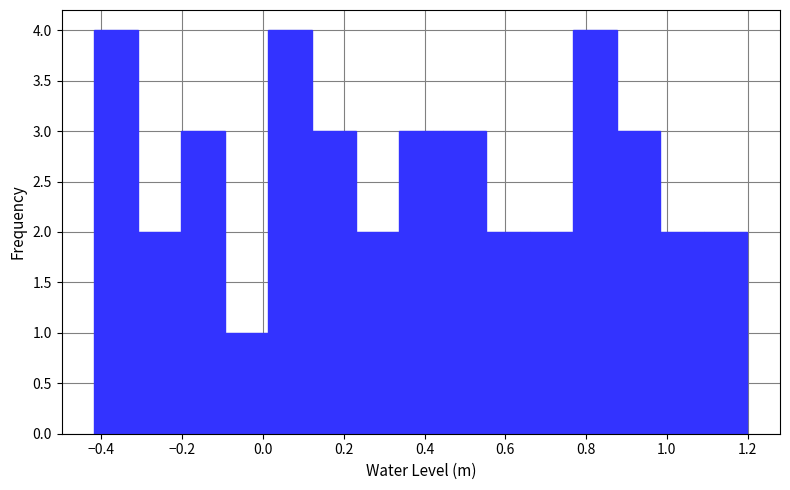

Reading left to right, list every bar in this chart as the range it spans on the x-axis followed by its height. Neither the bar edges nor the heights are printed on the chart, so give them approximately, as read against the axes.

-0.42 to -0.30: 4
-0.30 to -0.20: 2
-0.20 to -0.10: 3
-0.10 to 0.02: 1
0.02 to 0.12: 4
0.12 to 0.22: 3
0.22 to 0.34: 2
0.34 to 0.44: 3
0.44 to 0.56: 3
0.56 to 0.66: 2
0.66 to 0.76: 2
0.76 to 0.88: 4
0.88 to 0.98: 3
0.98 to 1.10: 2
1.10 to 1.20: 2